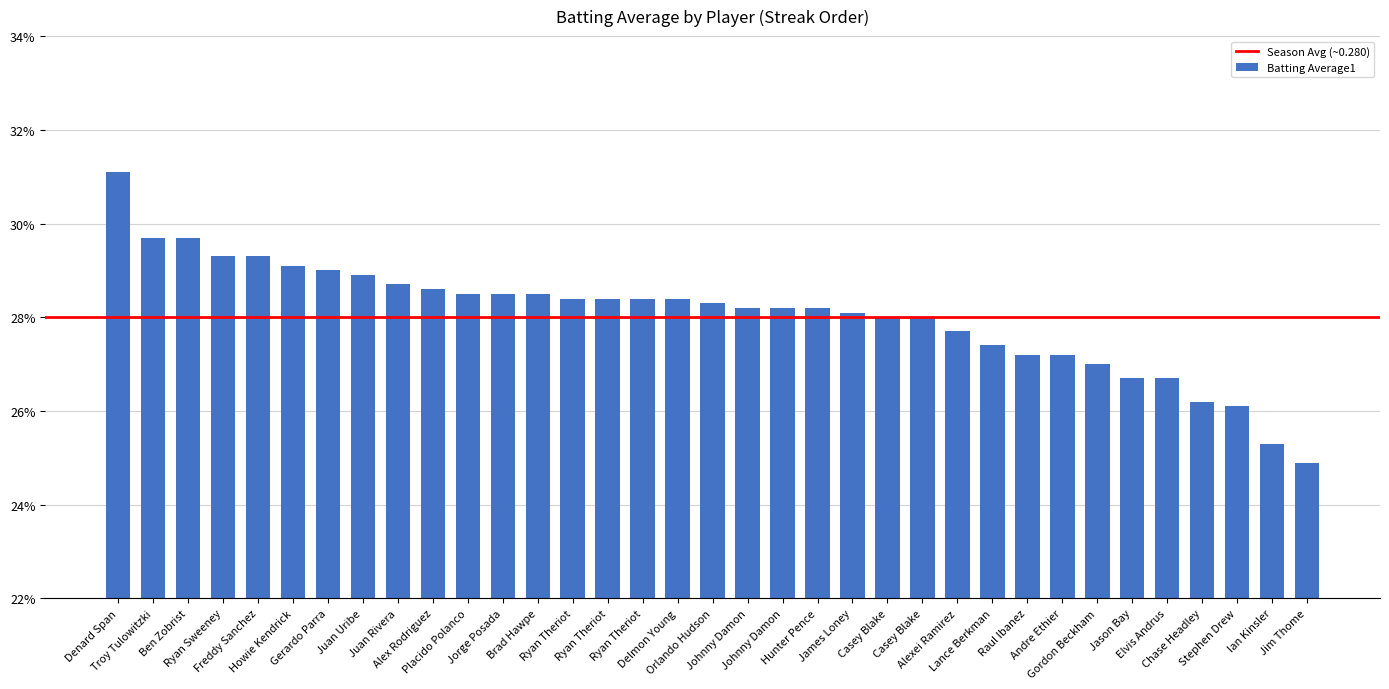

What value does the data have at Johnny Damon?

0.3